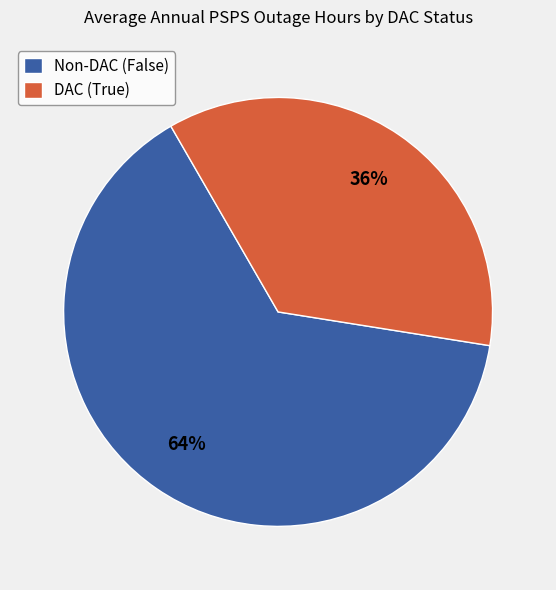

Does any single category account for the majority?

Yes